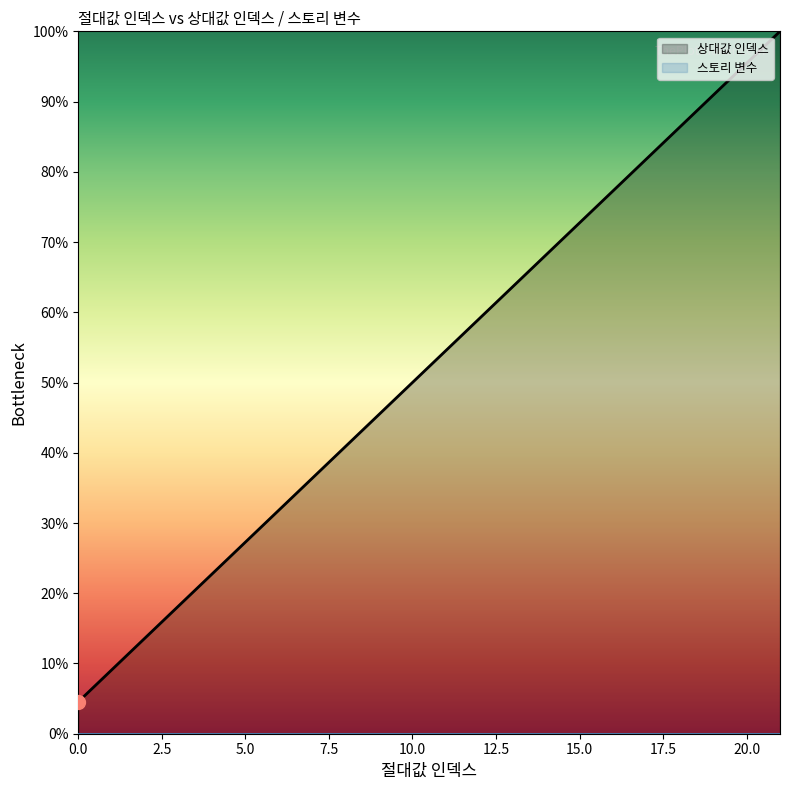

Rank the series by their maximum value, from lowest to highest.

스토리 변수, 상대값 인덱스